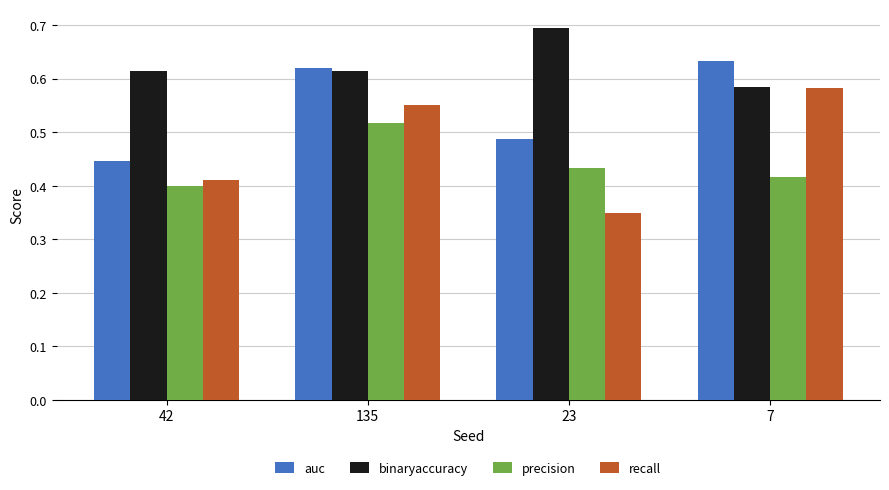

What is the total value across all series at 135?

2.3